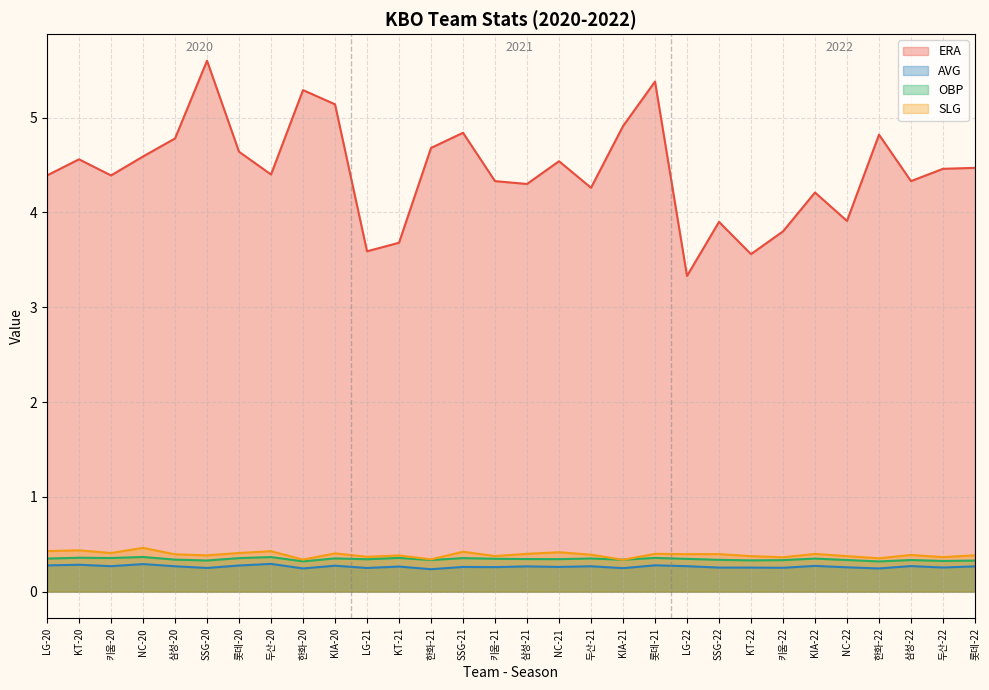

At which category is the sum across all series the highest?

SSG-20